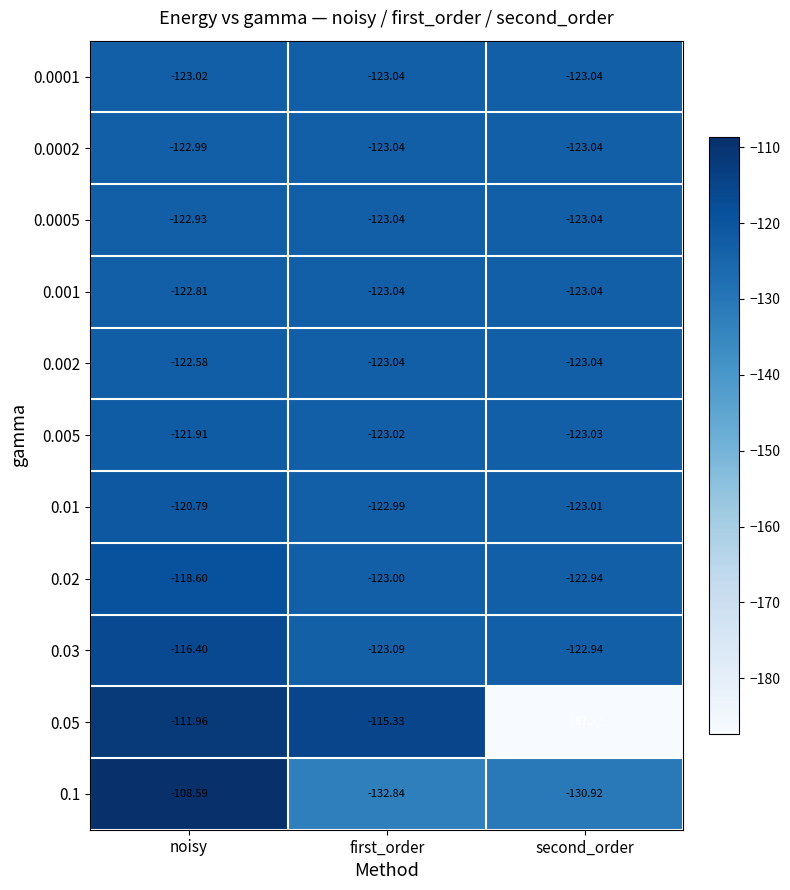

Where does the 0.01 series first go above -122?

noisy